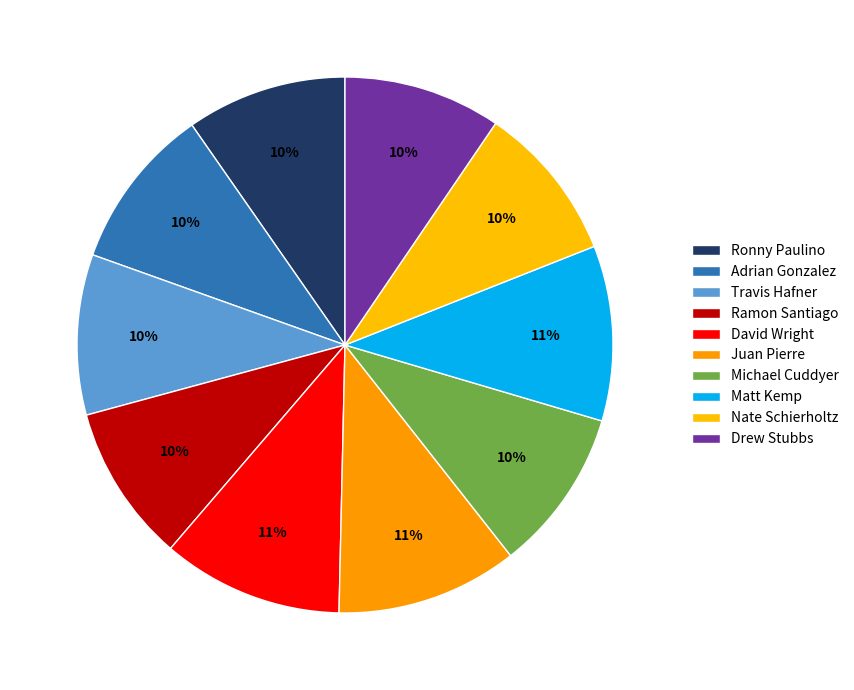

Count the number of slices in the pie.

10